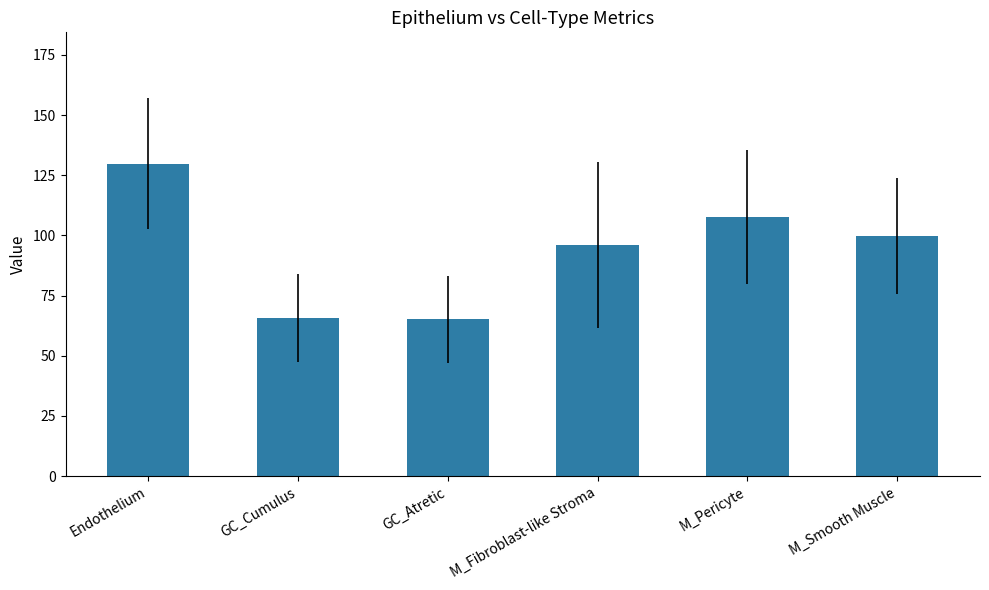

How many data points in M_Smooth Muscle are above 97?

7